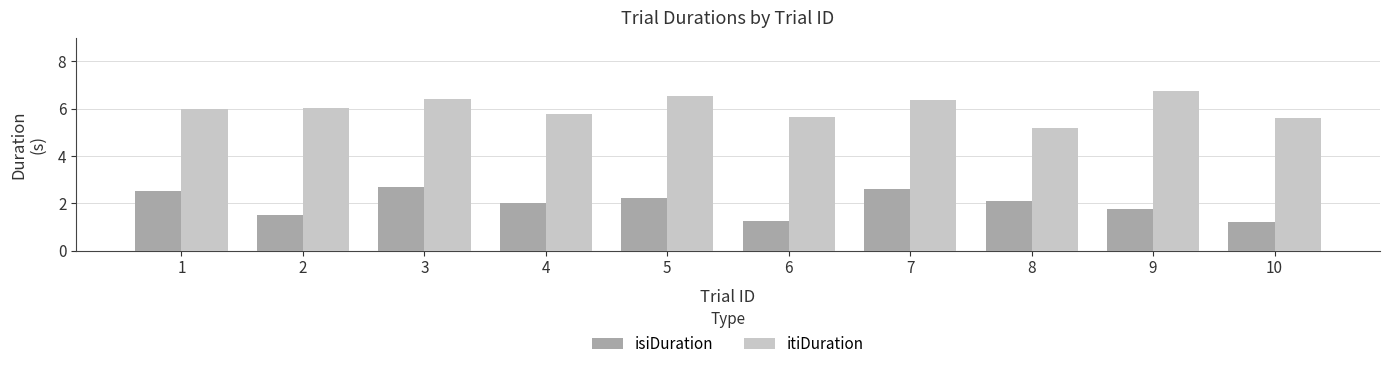

What is the difference between the highest and lowest values at 7?

3.8